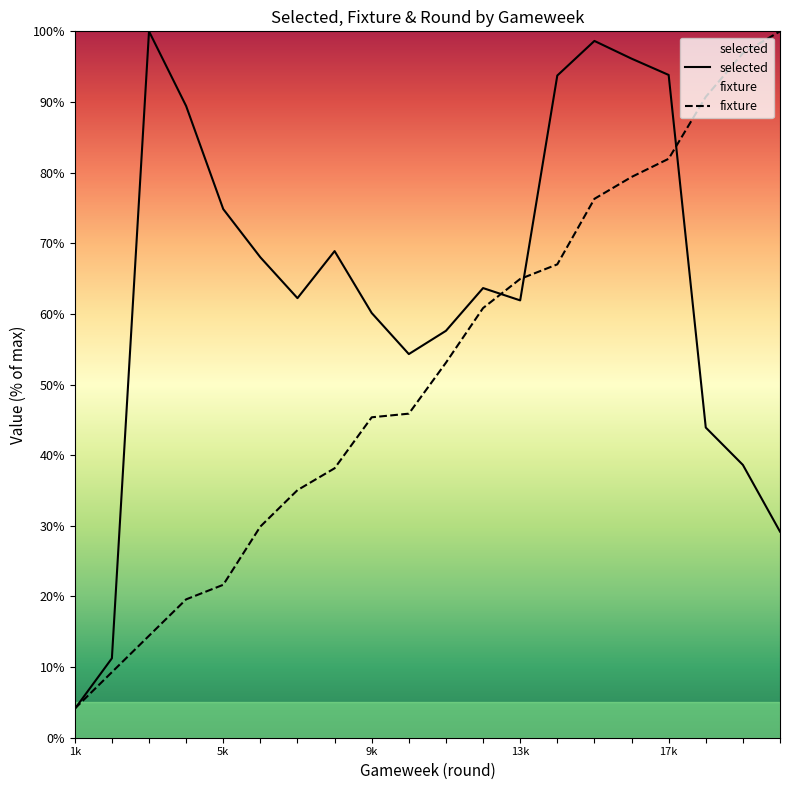

Which series has the largest range (max minus min)?

selected